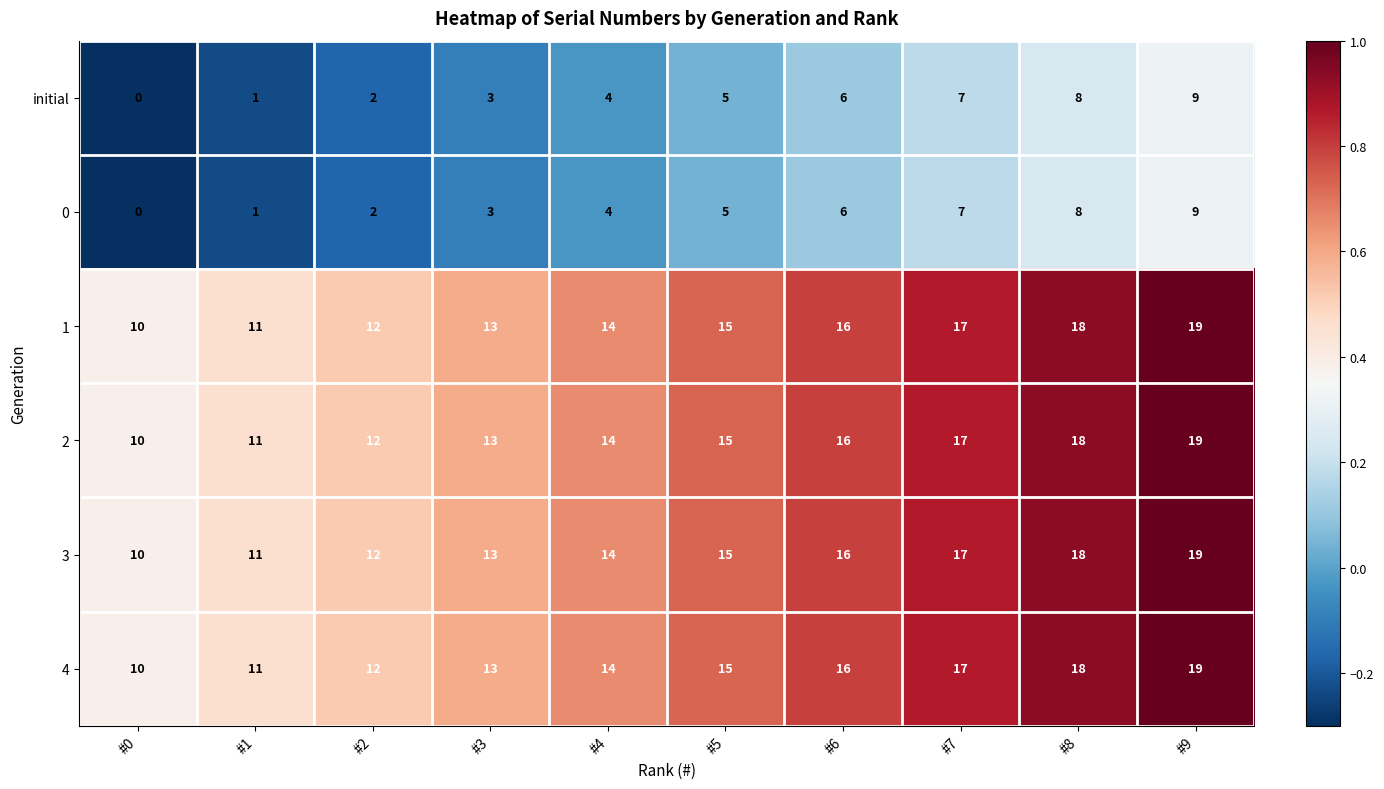

What is the difference between the highest and lowest values at #3?

10